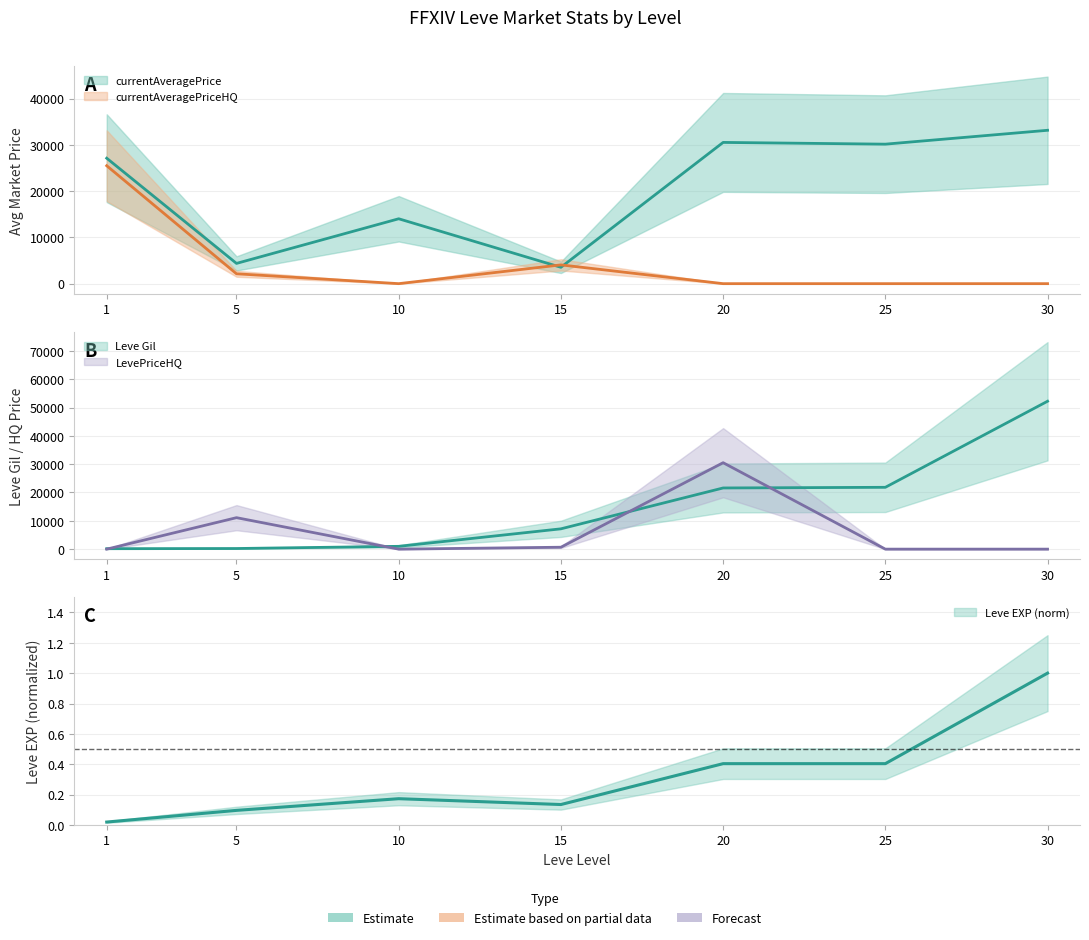

Is it true that currentAveragePrice equals 27128.0 at 1?

True